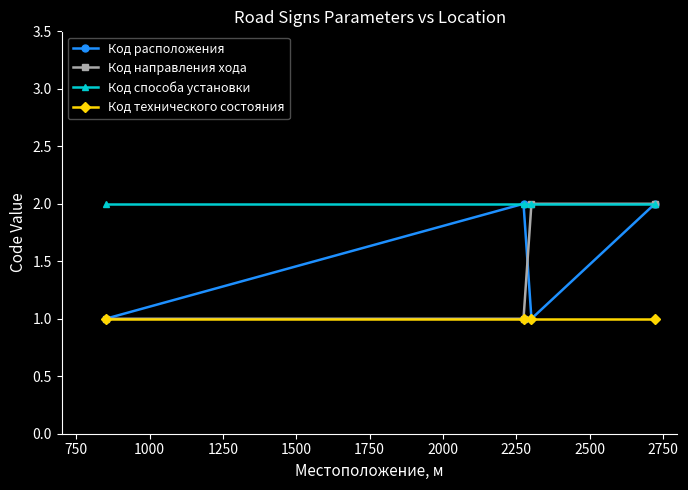

Does the chart have visible grid lines?

No